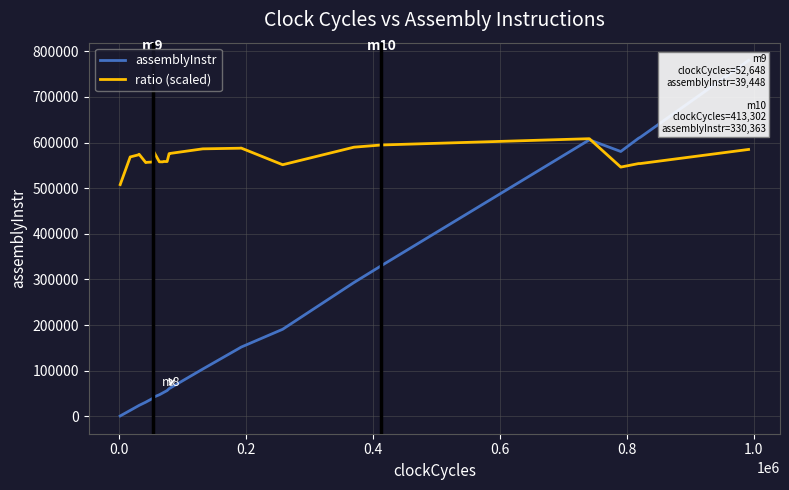

What is the maximum value for ratio (scaled)?

608410.0